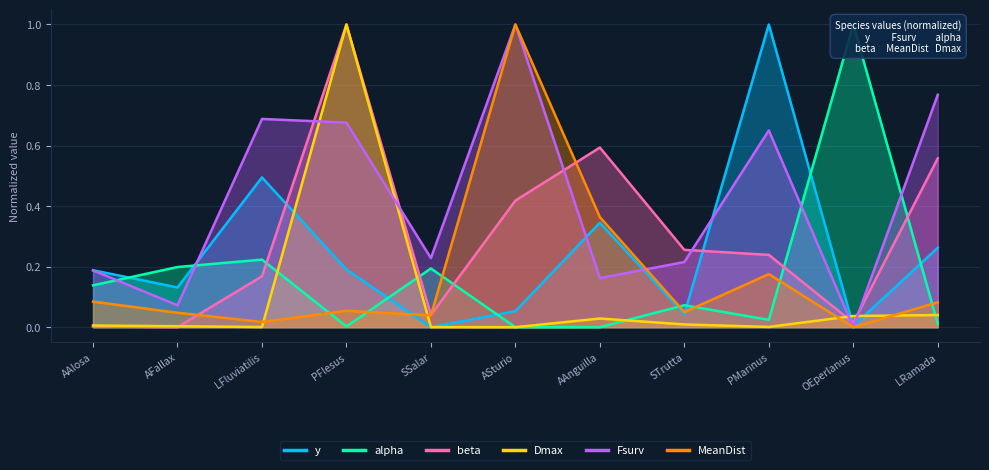

Which category has the highest value in the Dmax series?

PFlesus